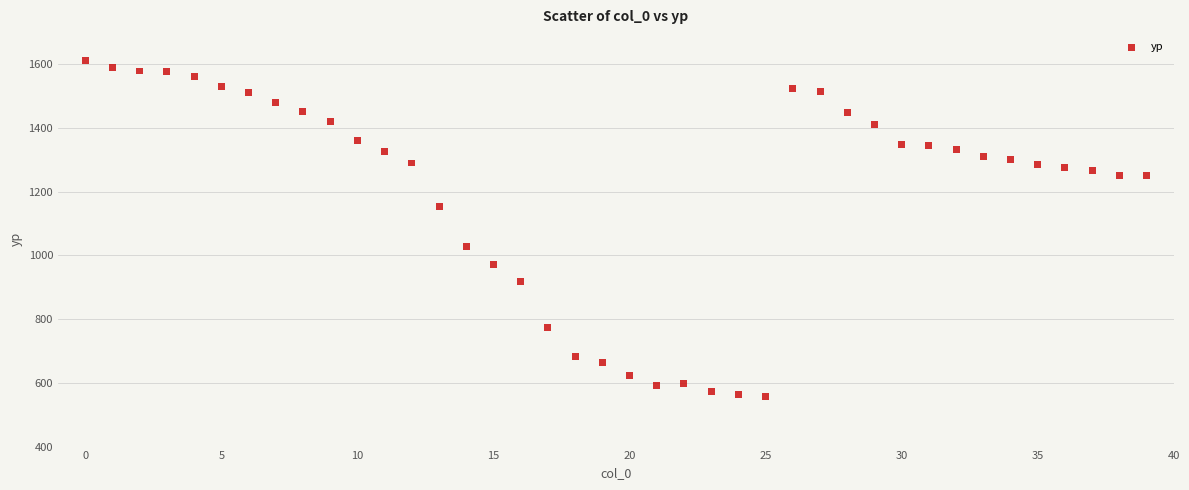

What Y value in the scatter plot is closest to 1083?

1028.5